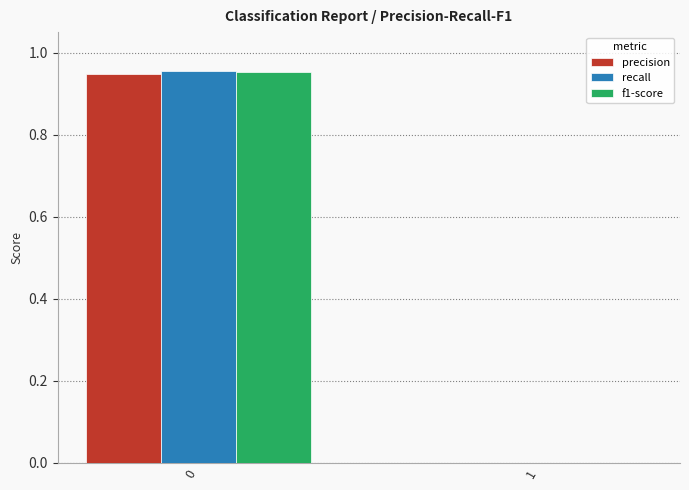

How many data points in precision are above 0?

1